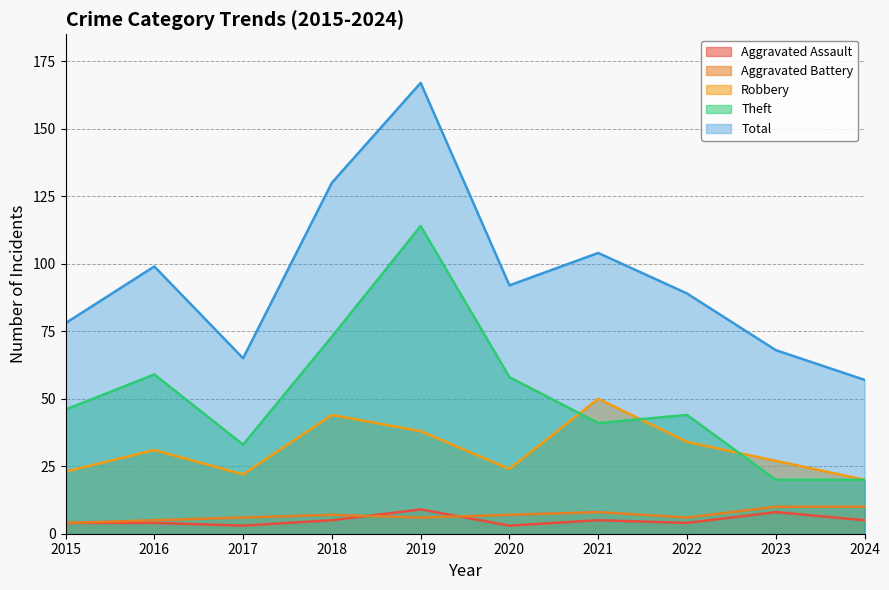

Reading left to right, extract all data points from this chart.

Aggravated Assault: 4	4	3	5	9	3	5	4	8	5
Aggravated Battery: 4	5	6	7	6	7	8	6	10	10
Robbery: 23	31	22	44	38	24	50	34	27	20
Theft: 46	59	33	73	114	58	41	44	20	20
Total: 78	99	65	130	167	92	104	89	68	57